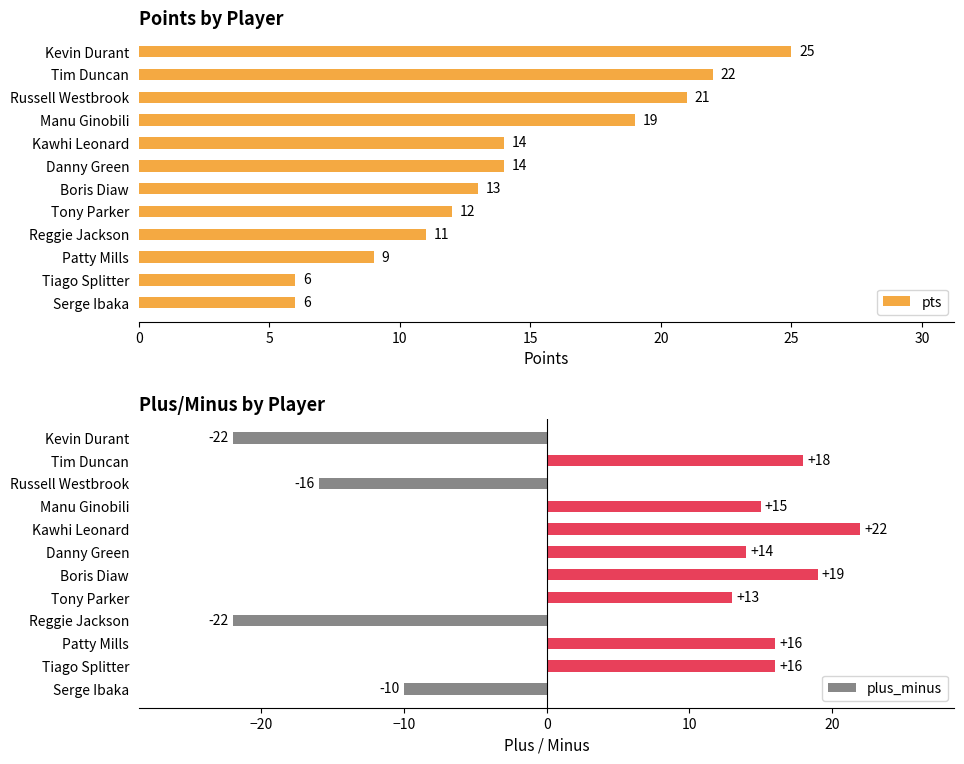

Reading left to right, list all the values displayed in this chart.

pts: 25	22	21	19	14	14	13	12	11	9	6	6
plus_minus: -22	18	-16	15	22	14	19	13	-22	16	16	-10